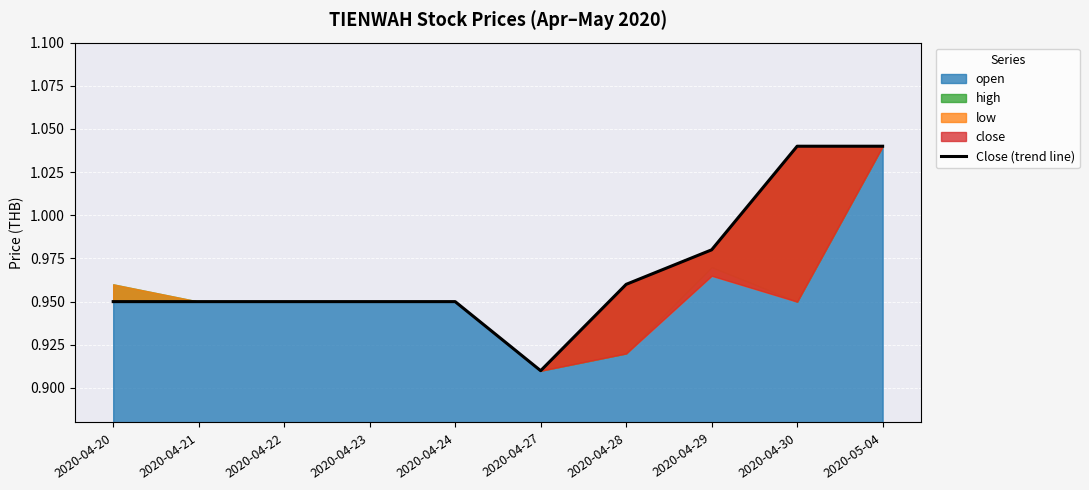

At which label is the value closest to 0?

2020-04-27